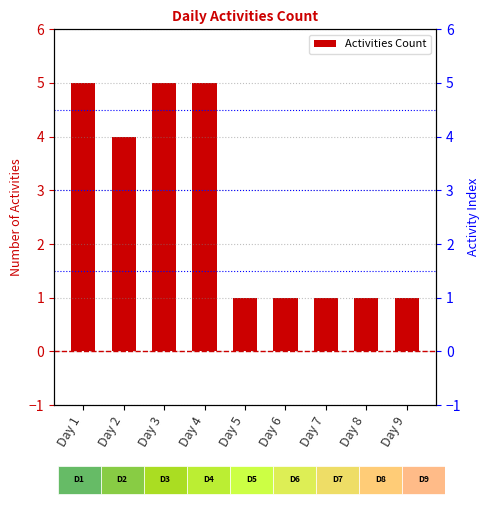

How many values exceed 1?

4